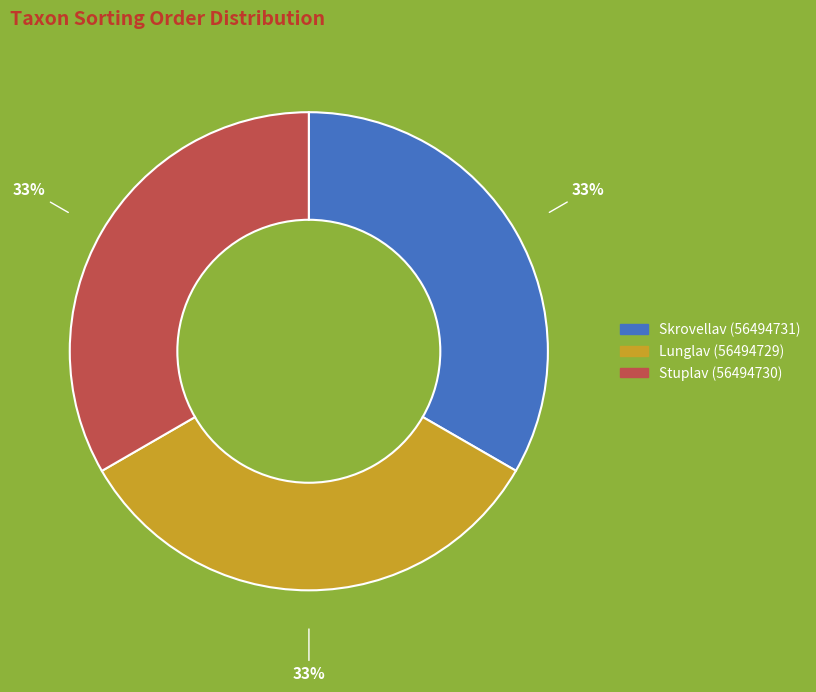

To the nearest percent, what percentage of the pie is Skrovellav (56494731)?

33%